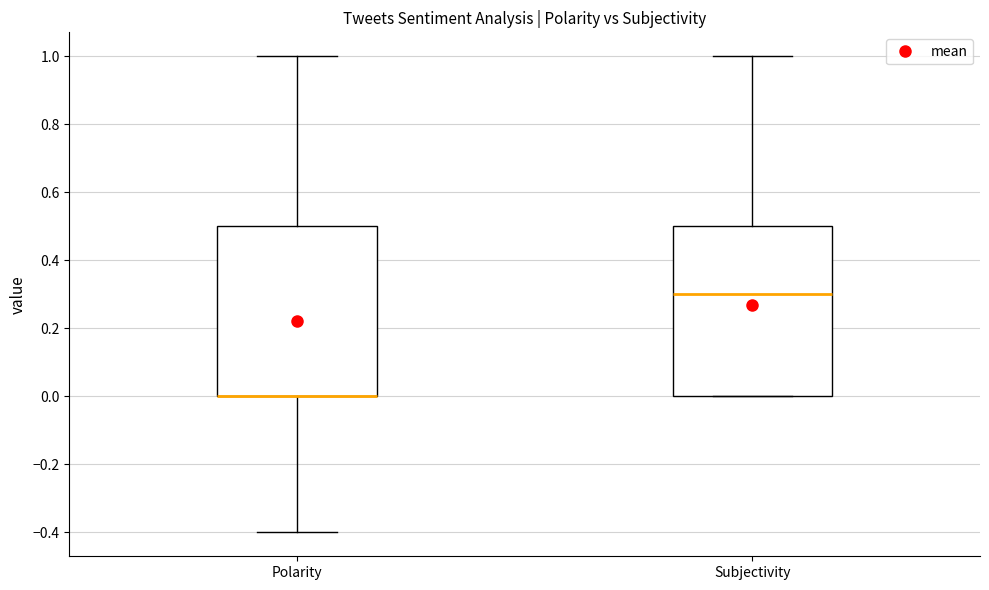

Reading left to right, read every box against the y-axis: the position of its median line, the range the box covers, and the ends of its whiskers. The values are not printed on the chart, so give them approximately, as read against the axis.

Polarity: median 0.0 (drawn on the box's lower edge), box 0.0 to 0.5, whiskers -0.4 to 1.0
Subjectivity: median 0.3, box 0.0 to 0.5, whiskers 0.0 to 1.0